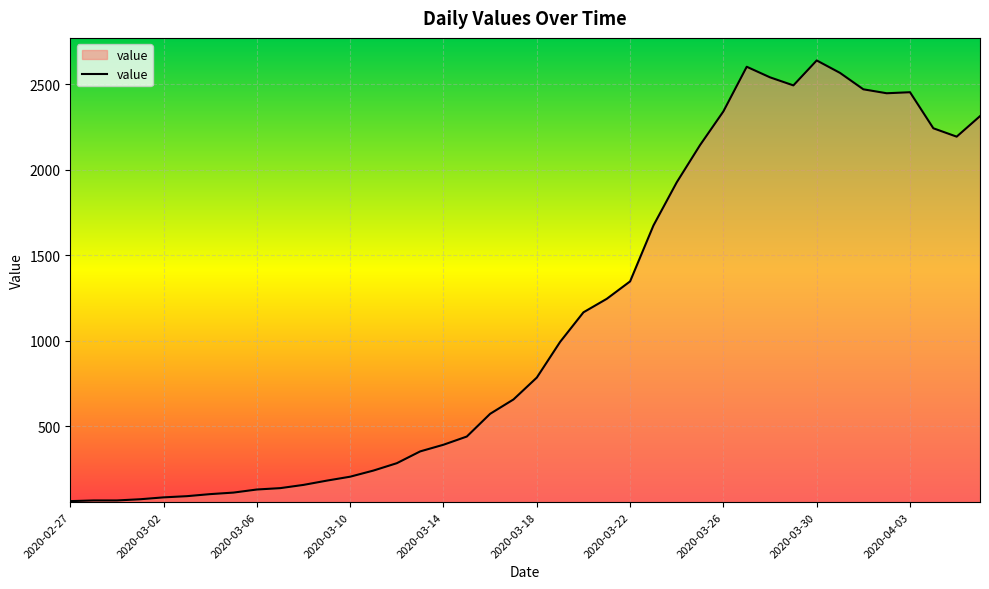

What is the maximum value shown in the chart?

2640